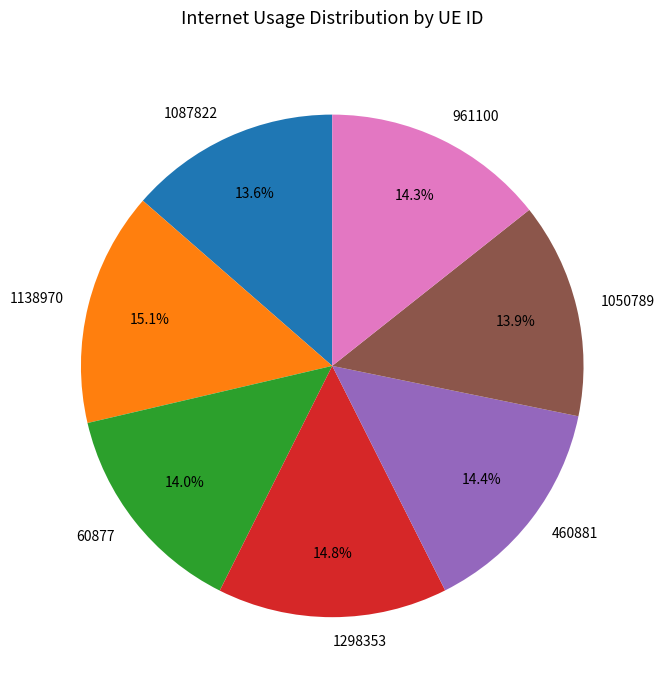

Is 1050789 the majority of the pie?

No